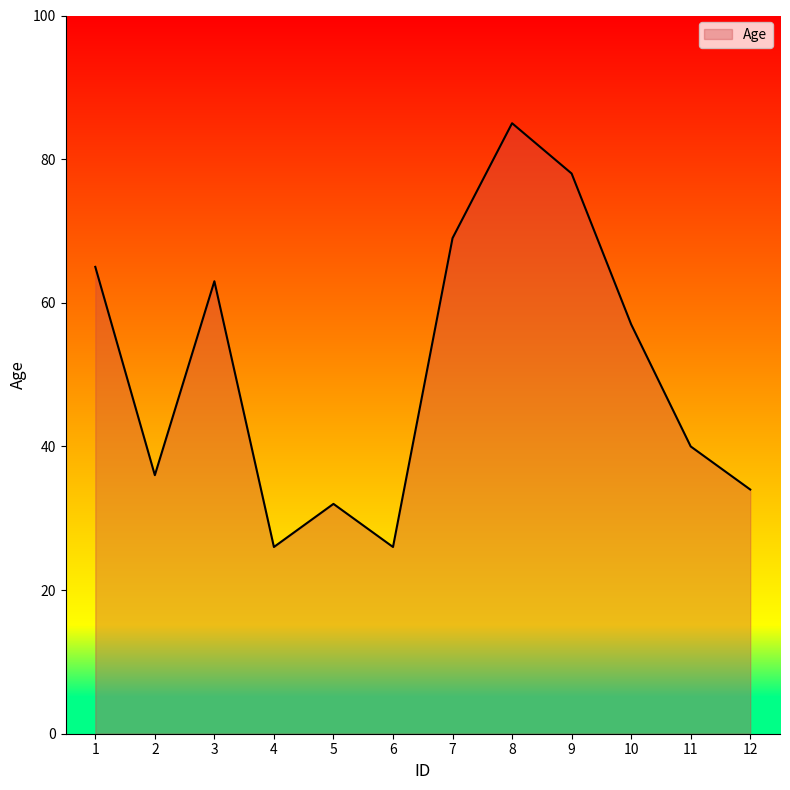

What is the difference between the maximum and minimum values?

59